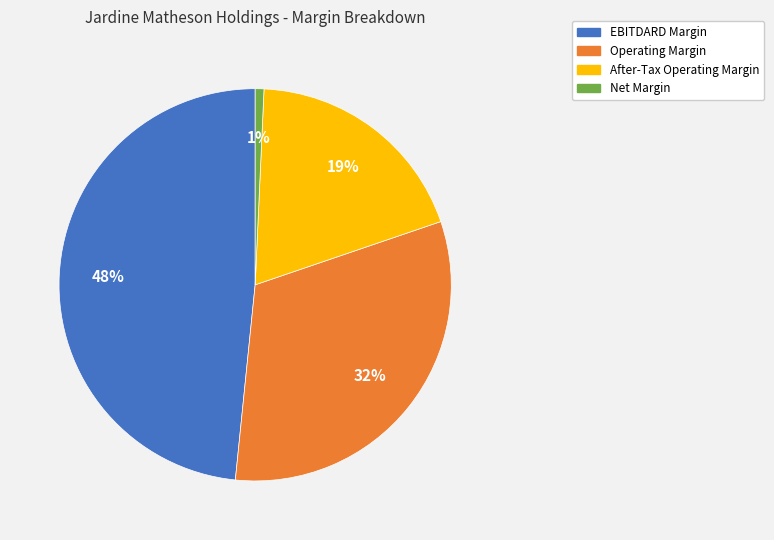

Does Operating Margin represent more than half of the total?

No